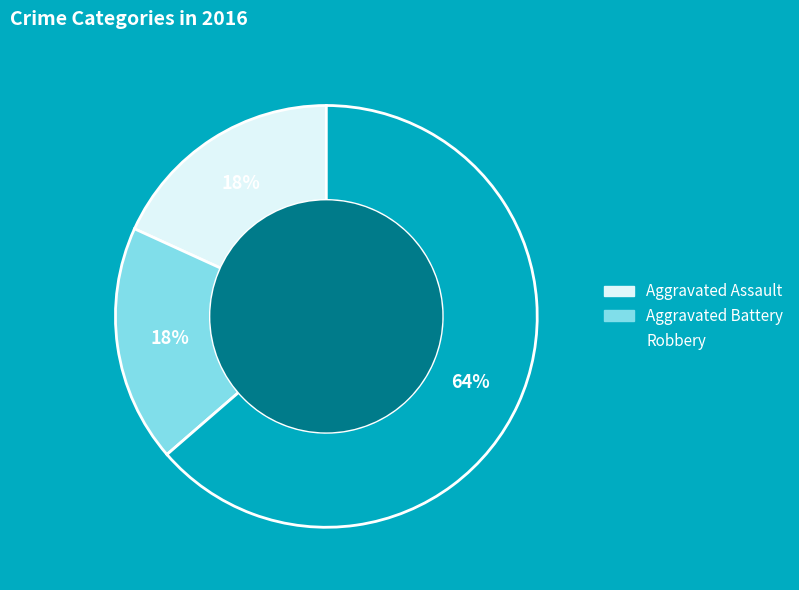

The Aggravated Battery slice represents 12% of the pie. True or false?

False